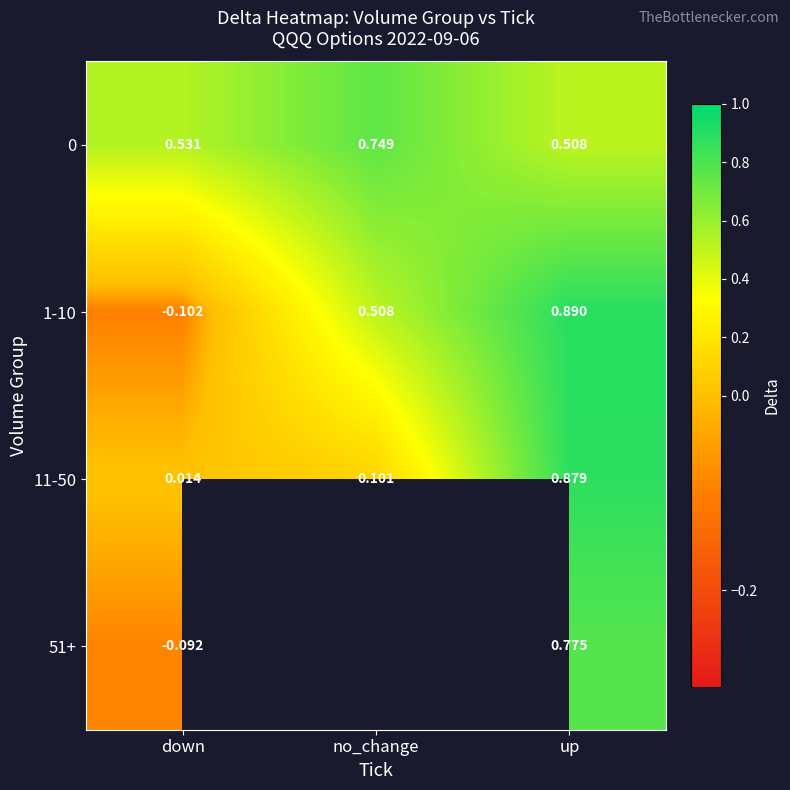

Is the value of 11-50 at no_change greater than the value of 1-10 at no_change?

No